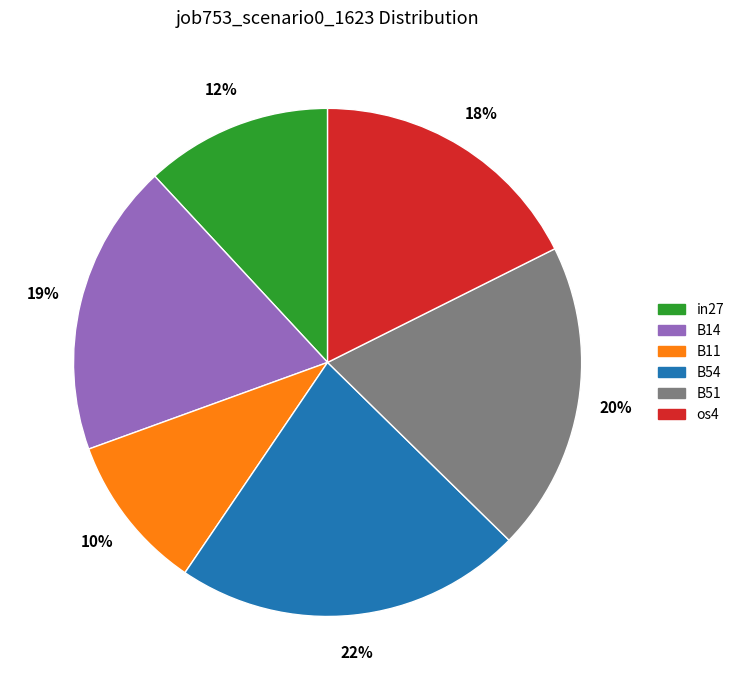

Is there any slice that represents more than half of the pie?

No